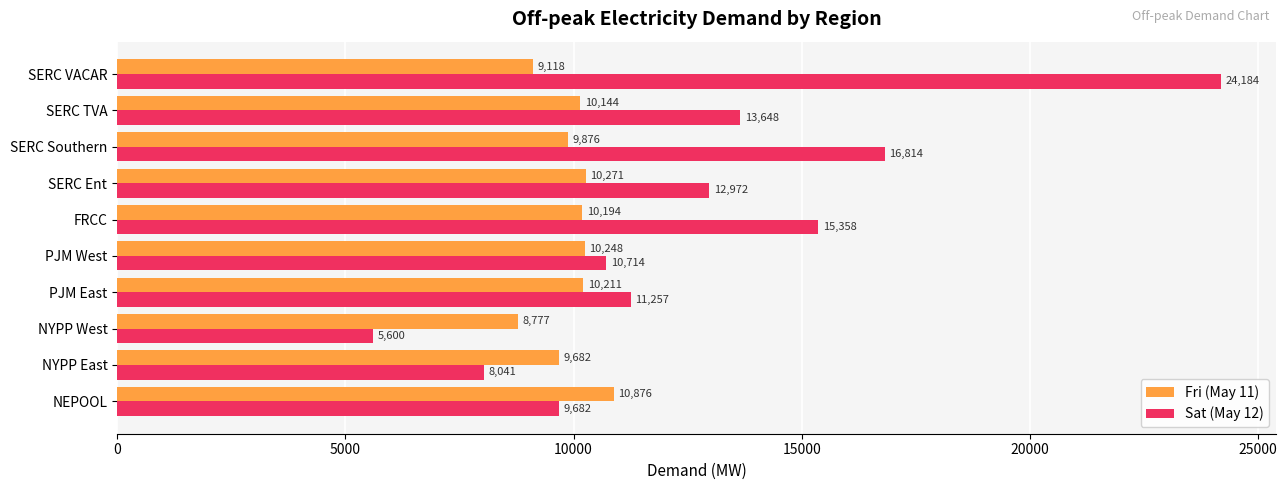

Which category has the highest value in the Sat (May 12) series?

SERC VACAR